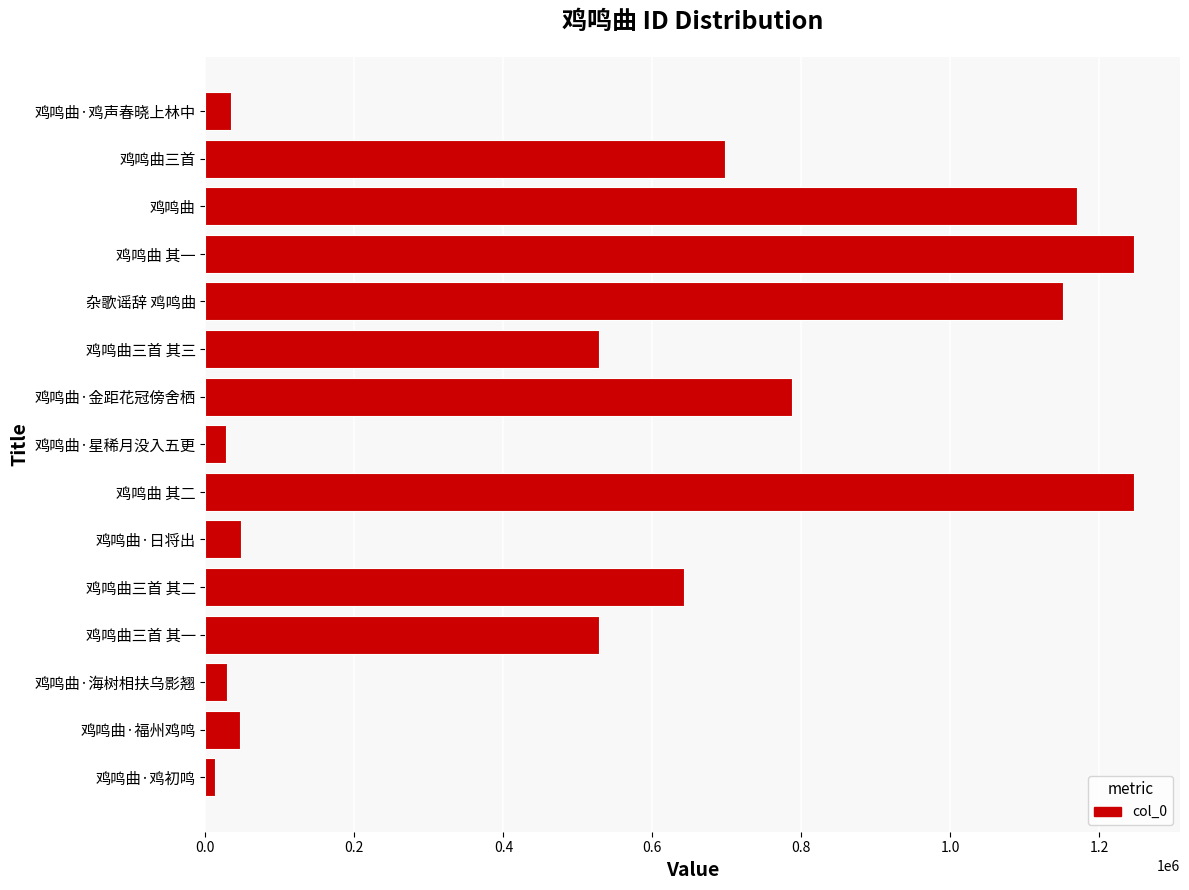

The value at 鸡鸣曲 is 1947595. True or false?

False